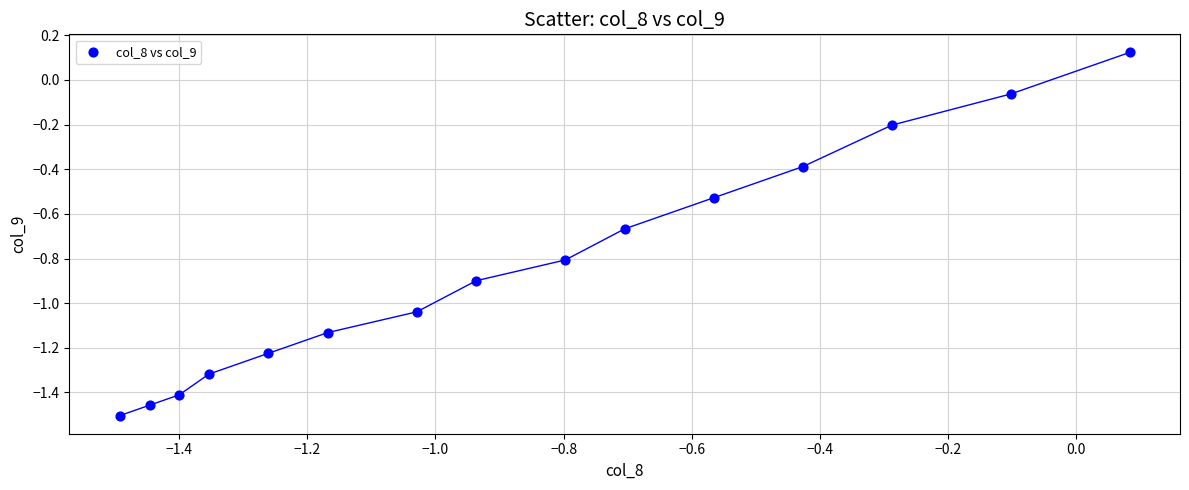

What is the range of X values (max minus min)?

1.6